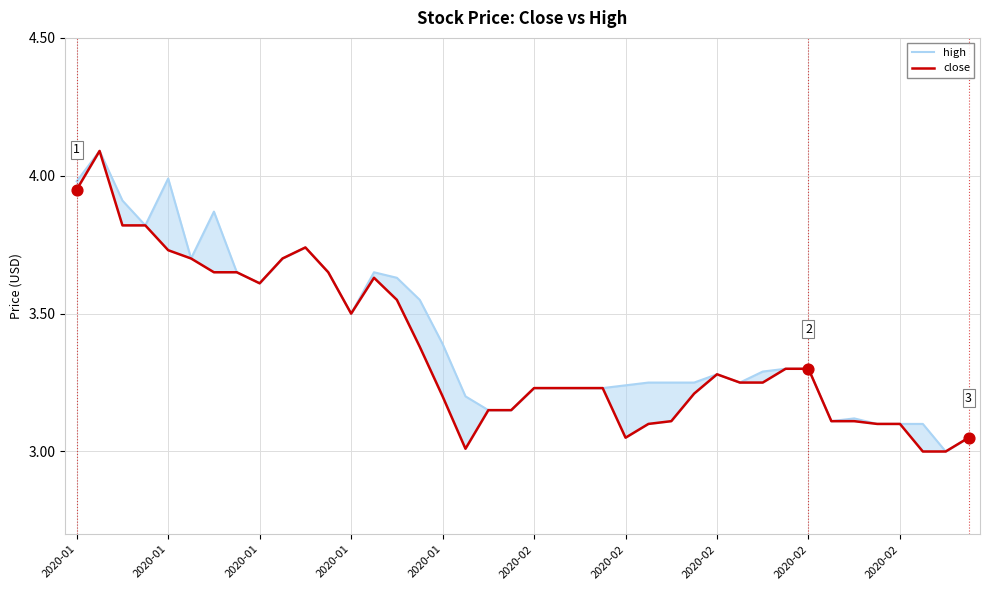

What is the total value across all series at 37?

6.1